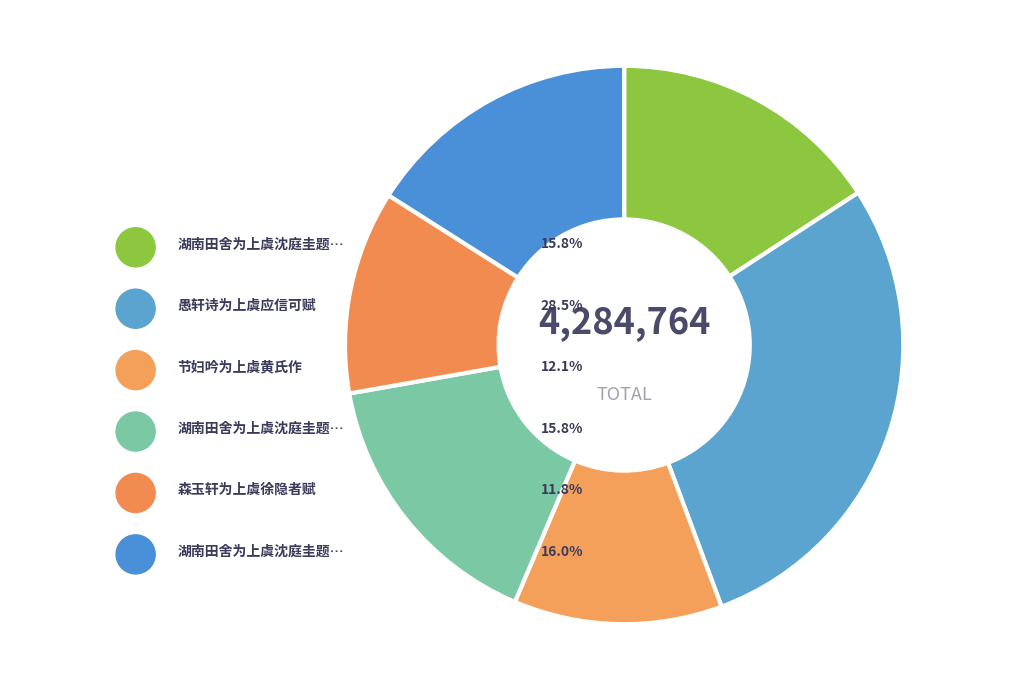

To the nearest percent, what portion does 节妇吟为上虞黄氏作 represent?

12%